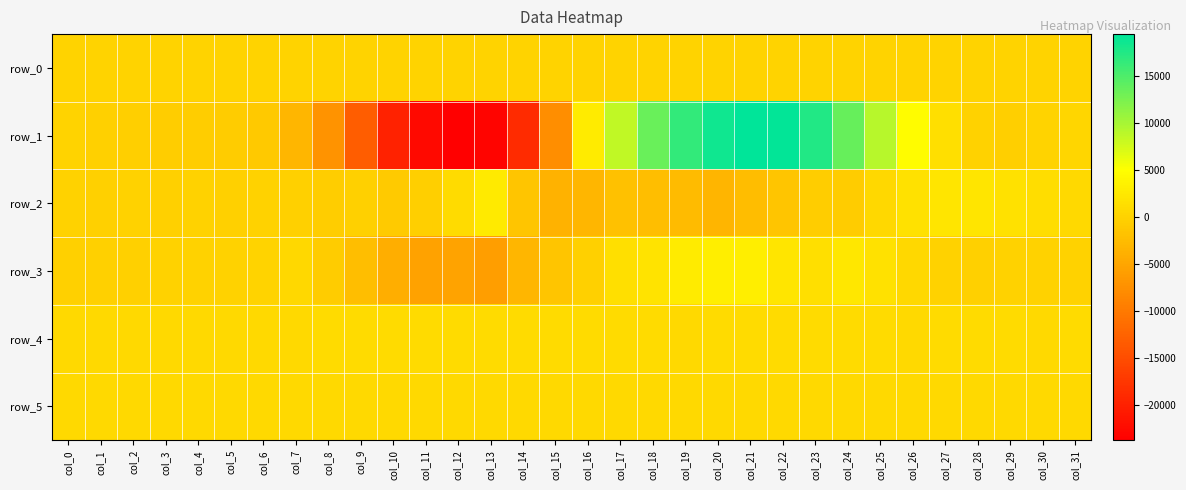

List the labels in order of row_0 value, largest first.

col_31, col_30, col_29, col_28, col_27, col_26, col_25, col_24, col_23, col_22, col_21, col_20, col_19, col_18, col_17, col_16, col_15, col_14, col_13, col_12, col_11, col_10, col_9, col_8, col_7, col_6, col_5, col_4, col_3, col_2, col_1, col_0